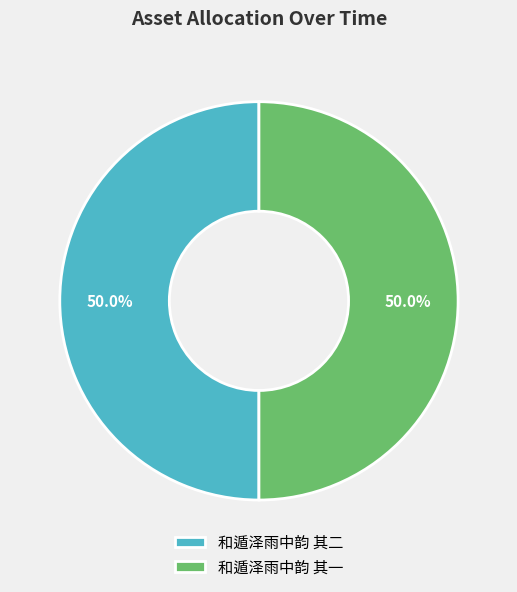

How much of the chart is everything except 和遁泽雨中韵 其一?

50.0%